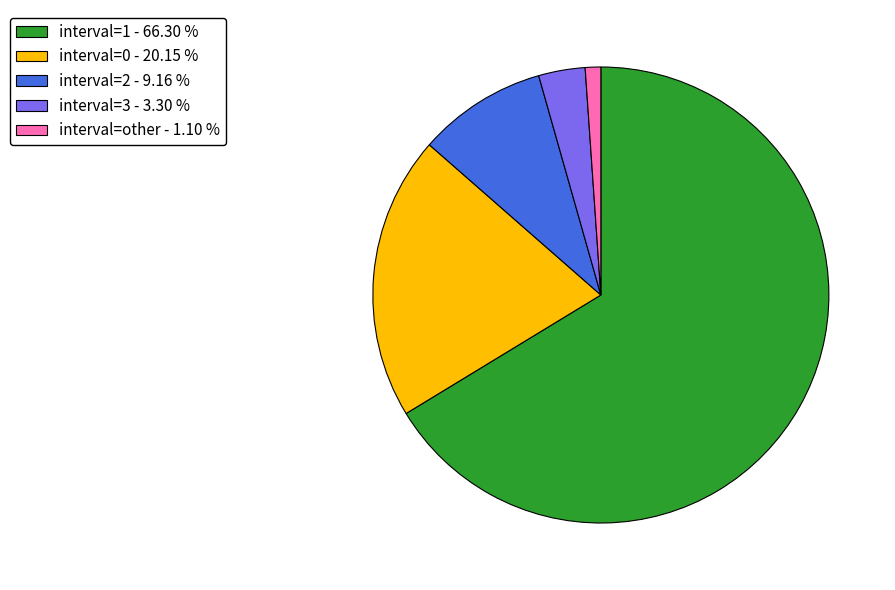

Combined, do interval=other - 1.10 % and interval=0 - 20.15 % account for over 50%?

No